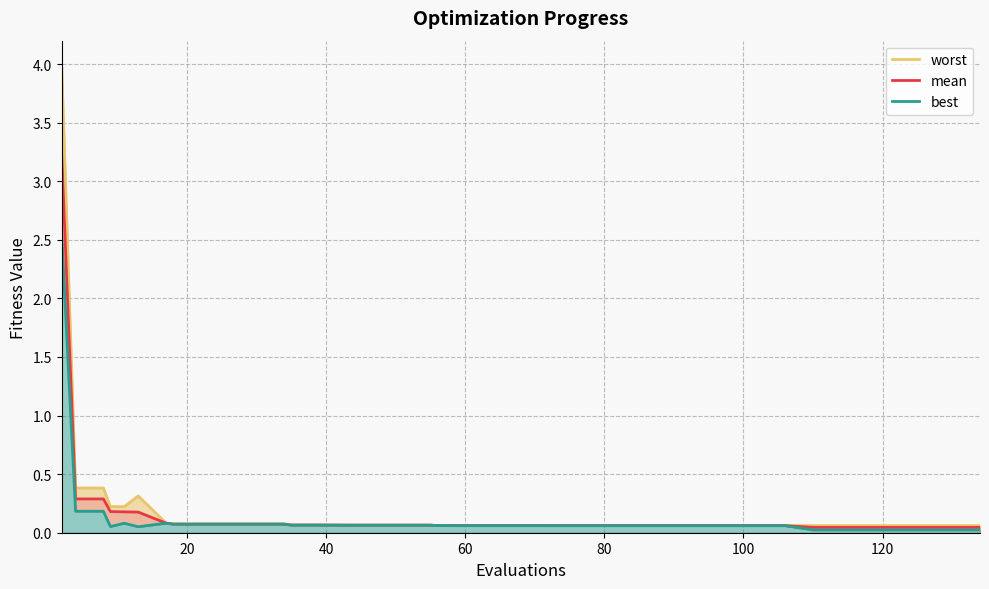

True or false: worst and best cross at least once.

False